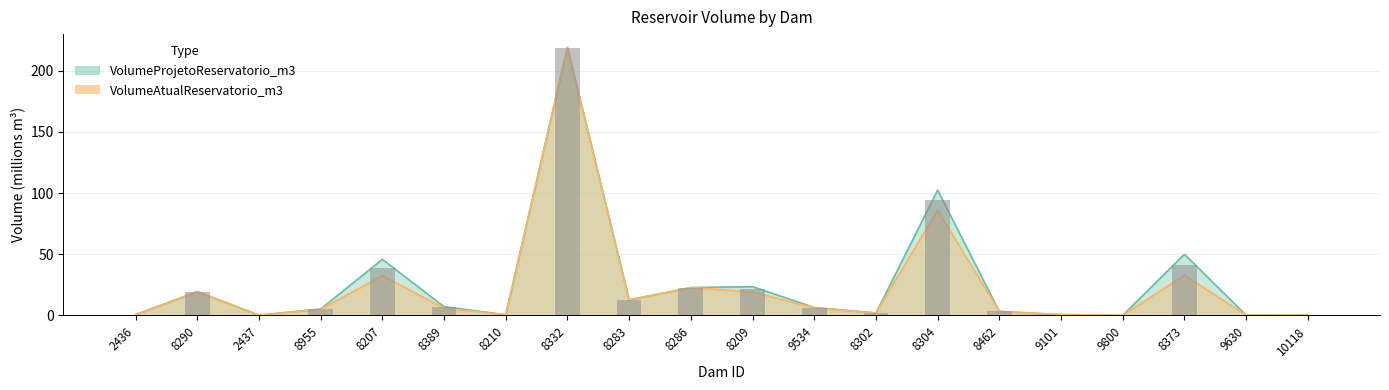

What is the average value of the VolumeProjetoReservatorio_m3 series?

26.1